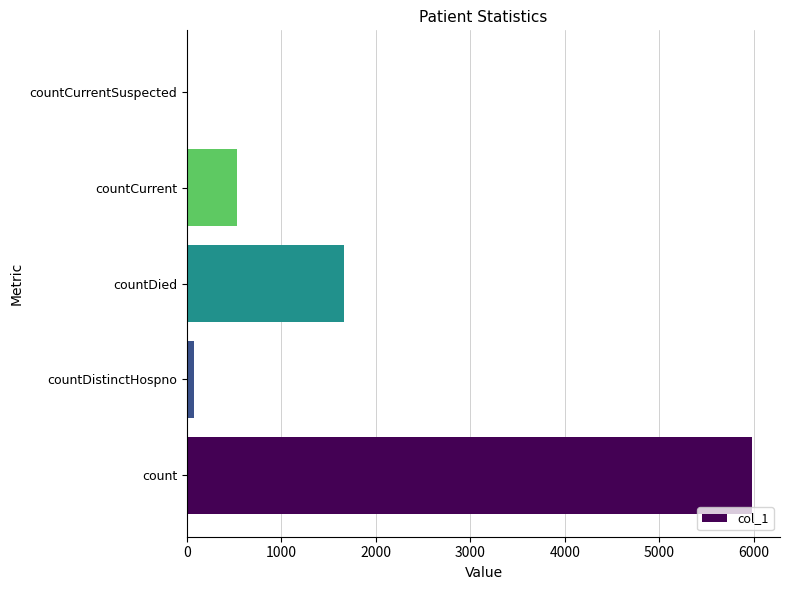

Are the bars horizontal?

Yes